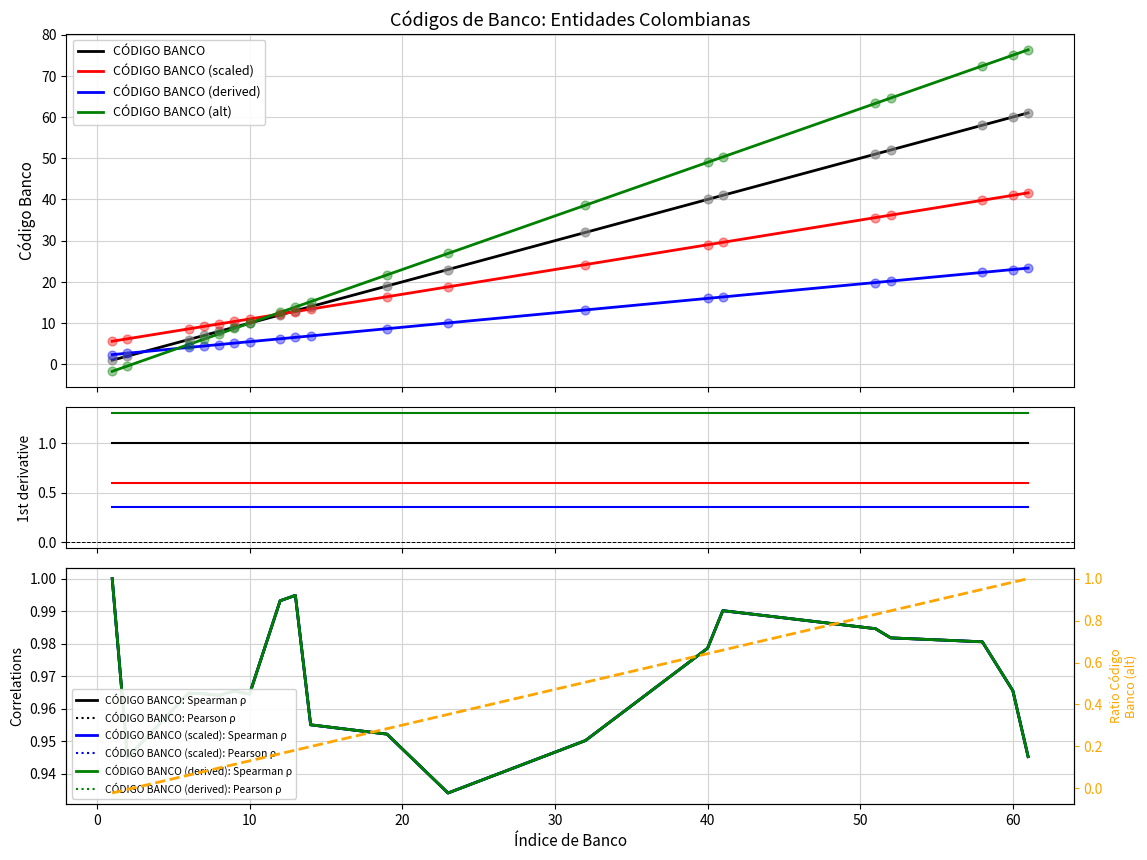

At which category is the sum across all series the highest?

61